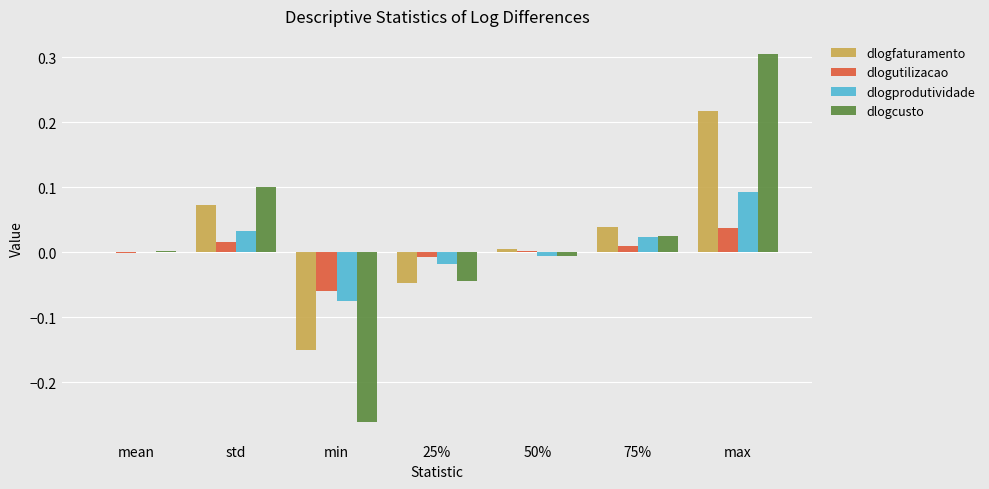

Are the bars grouped side by side (vs. stacked)?

Yes